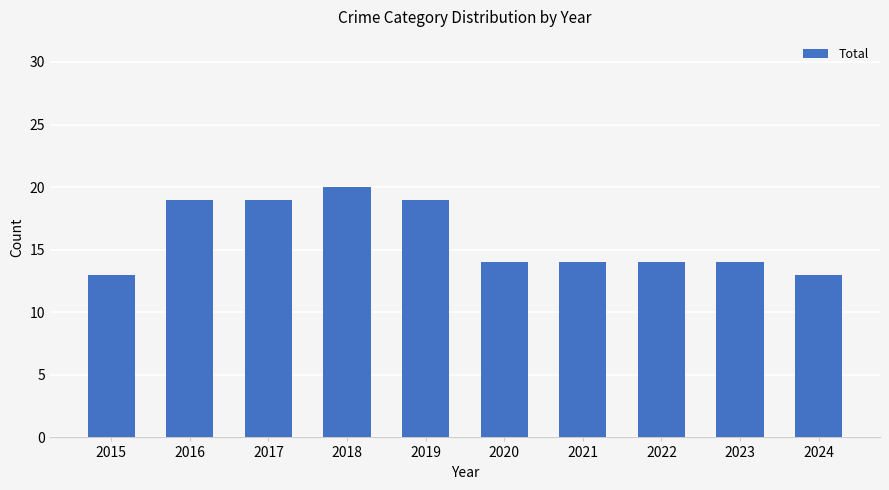

What is the ratio of the value at 2024 to the value at 2019?

0.7